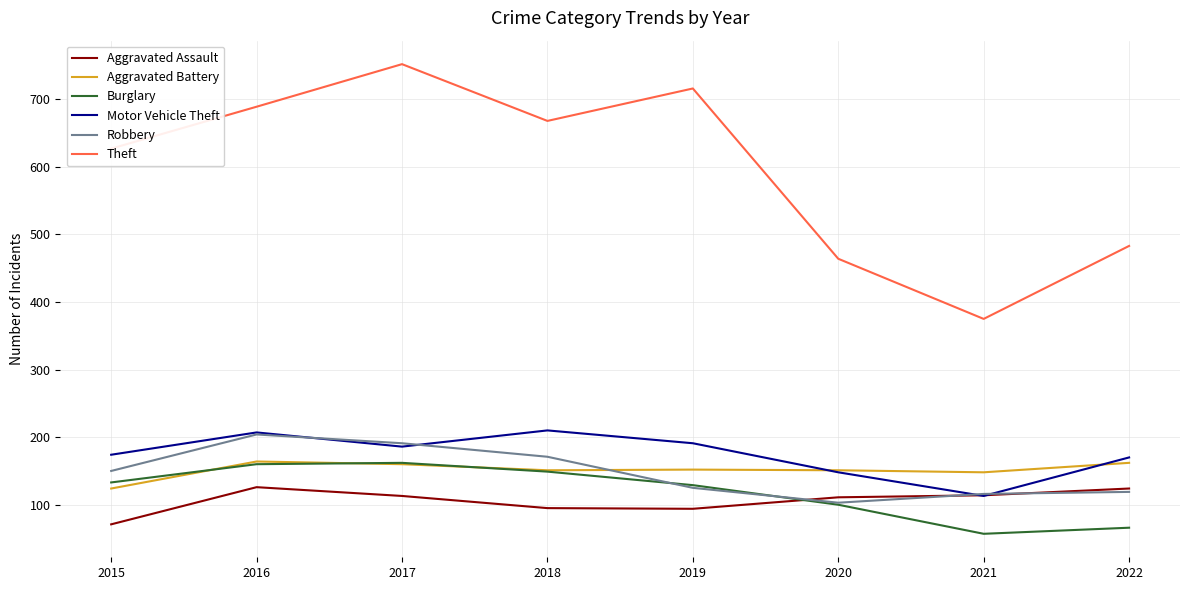

How many interior local peaks does the Motor Vehicle Theft series have?

2